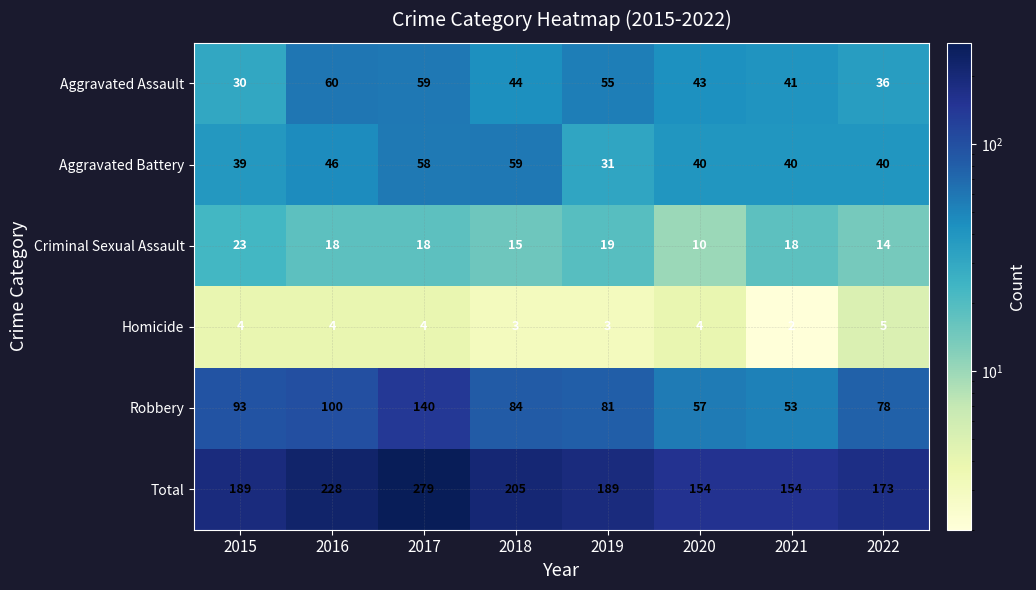

How many categories are shown in the chart?

8